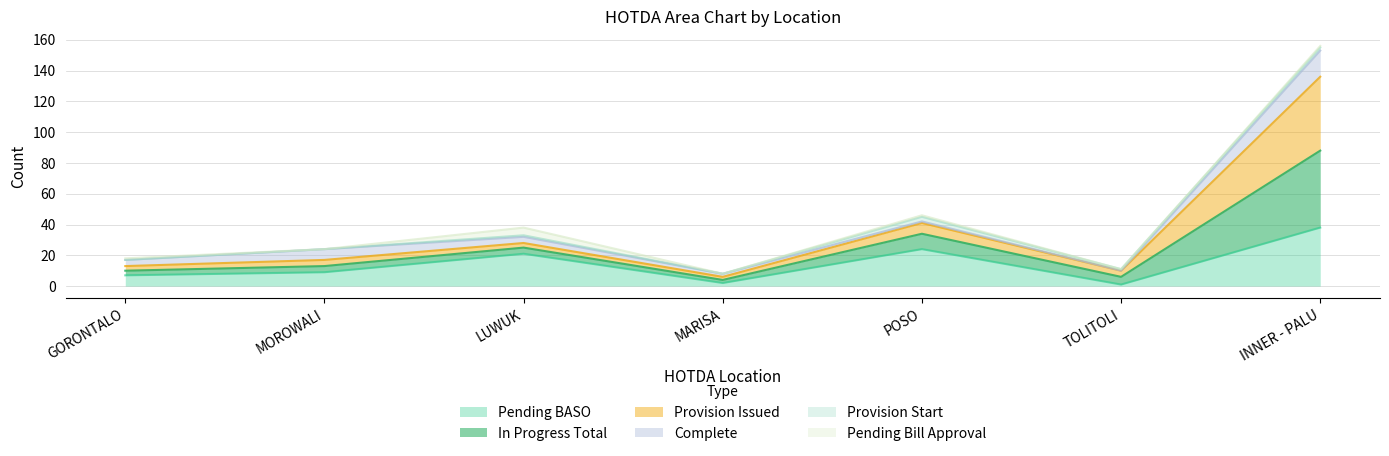

At which label does Provision Issued reach its peak?

INNER - PALU